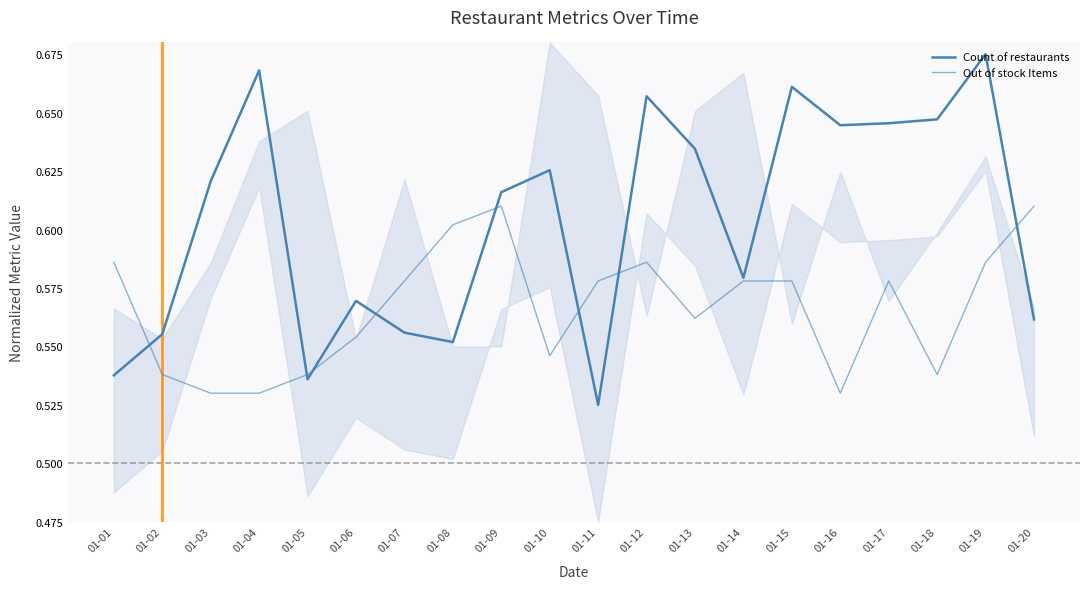

What is the difference between the maximum and minimum values in the Out of stock Items series?

0.1